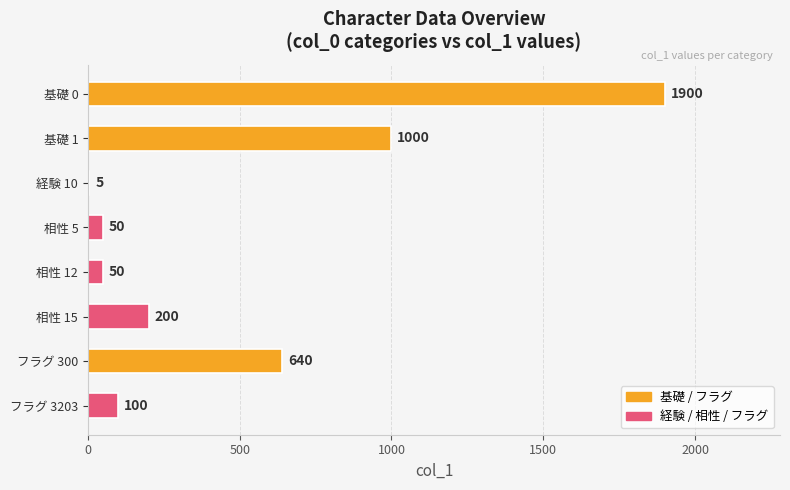

Reading top to bottom, list all the values displayed in this chart.

基礎 0=1900	基礎 1=1000	経験 10=5	相性 5=50	相性 12=50	相性 15=200	フラグ 300=640	フラグ 3203=100